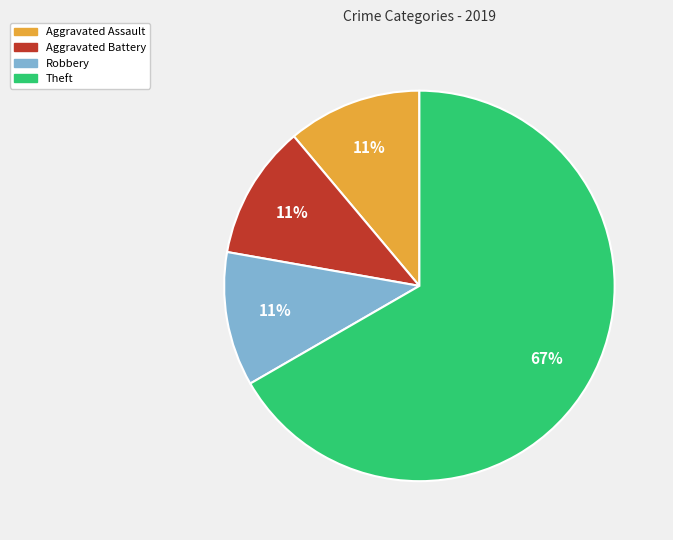

Which slice is the largest?

Theft